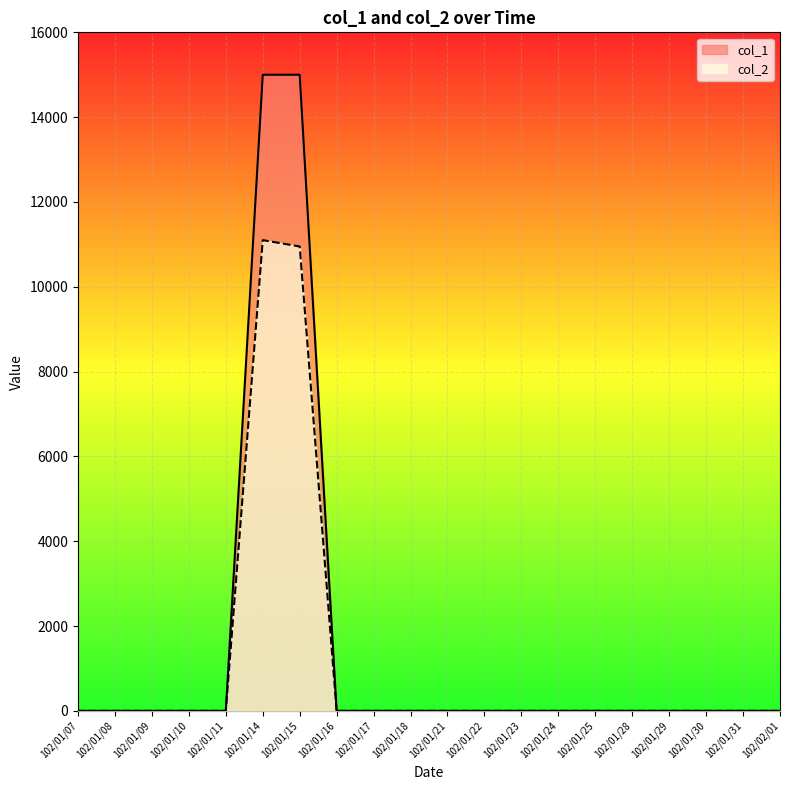

True or false: col_2 and col_1 cross at least once.

False